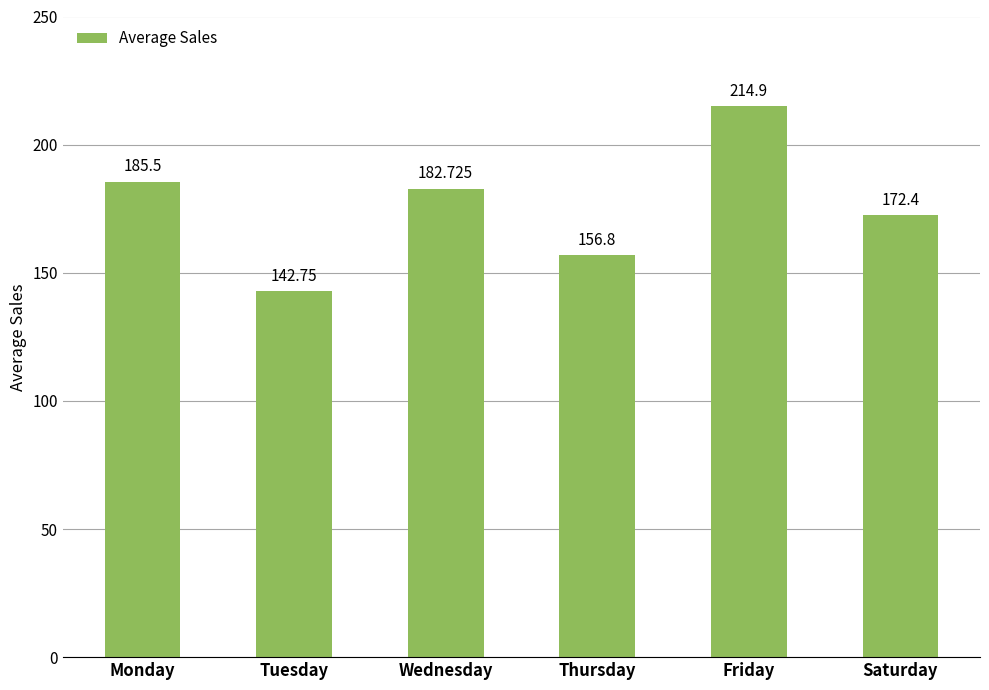

What is the sum of all values?

1055.1